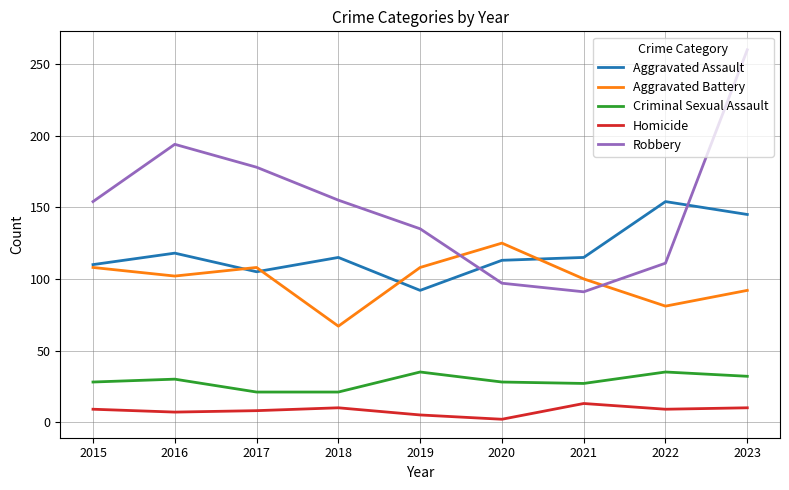

How many series are shown in this chart?

5